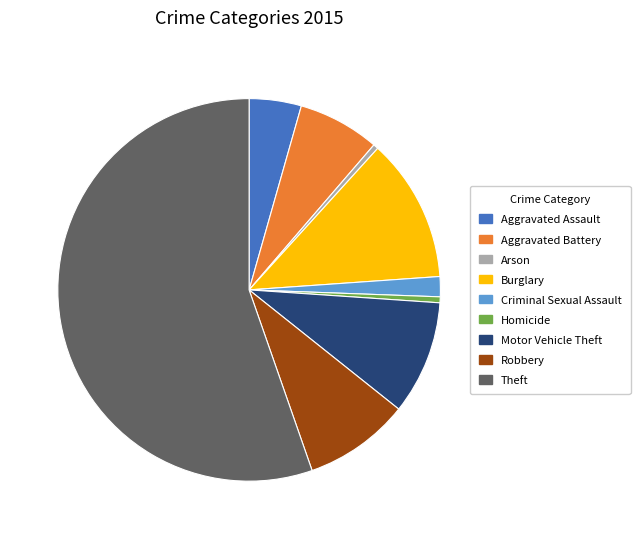

True or false: Criminal Sexual Assault accounts for 2% of the total.

True